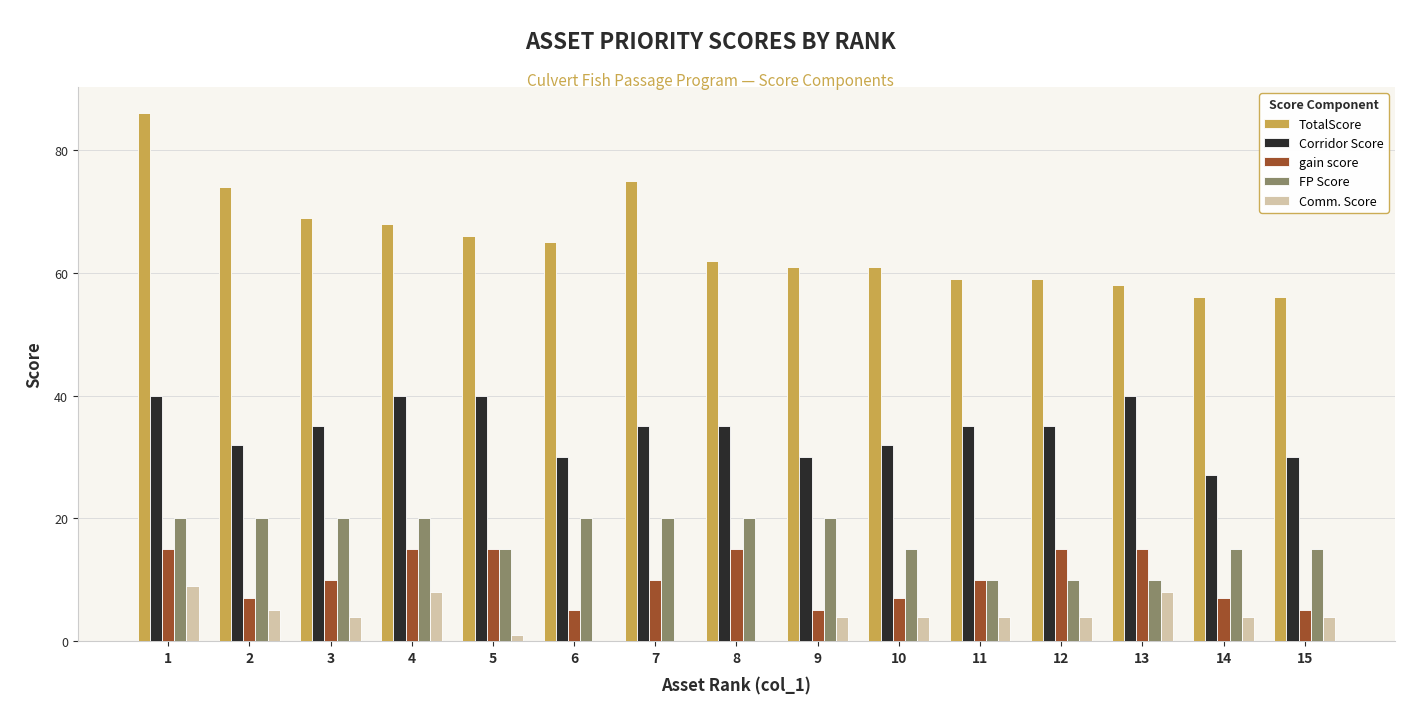

Is it true that Corridor Score equals 21 at 4?

False